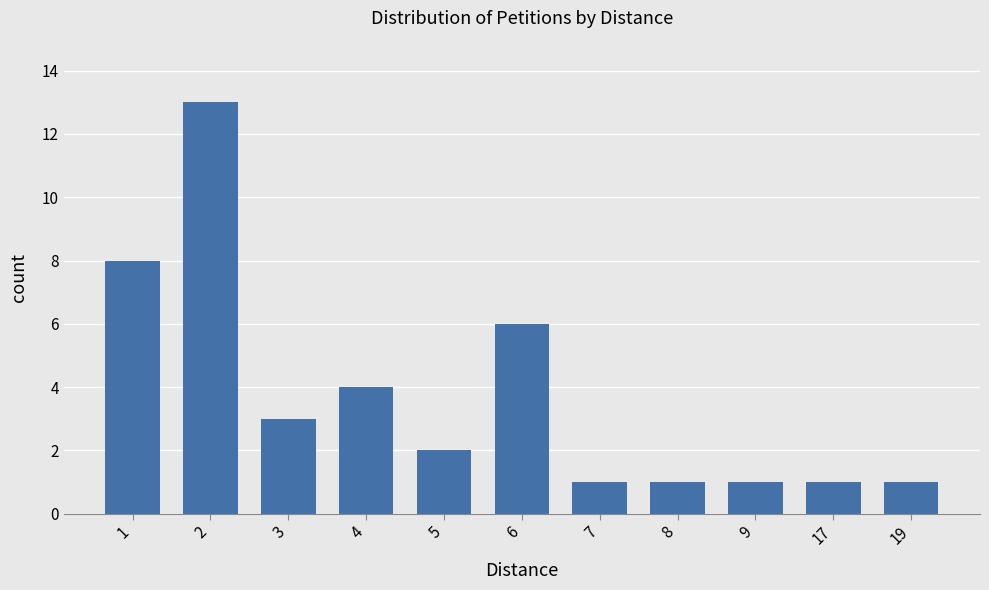

How many values are below 2?

5